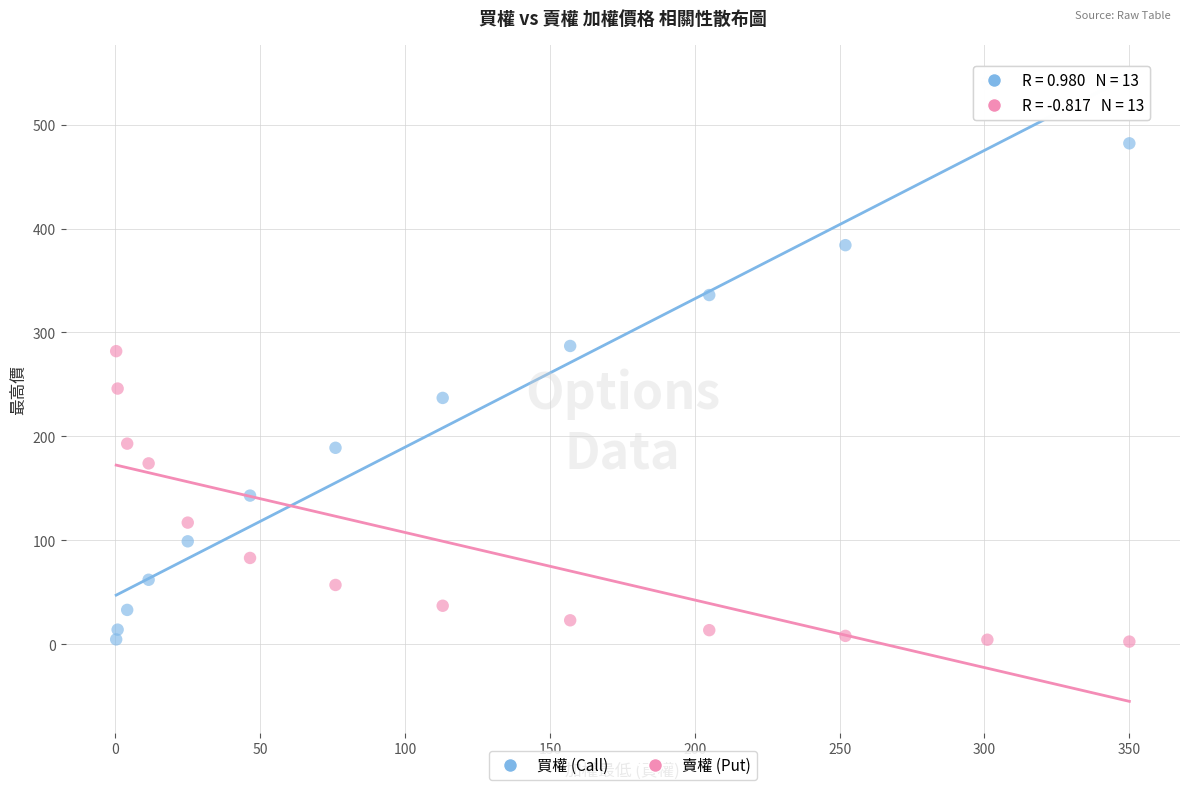

Which series contains the highest Y value?

買權 (Call)